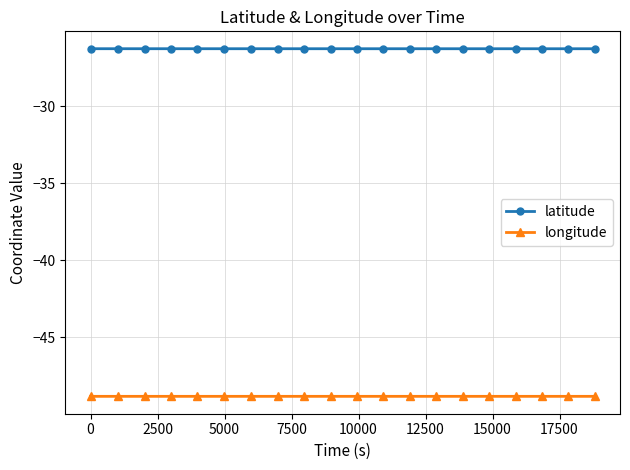

List the series in order of their overall mean, highest first.

latitude, longitude